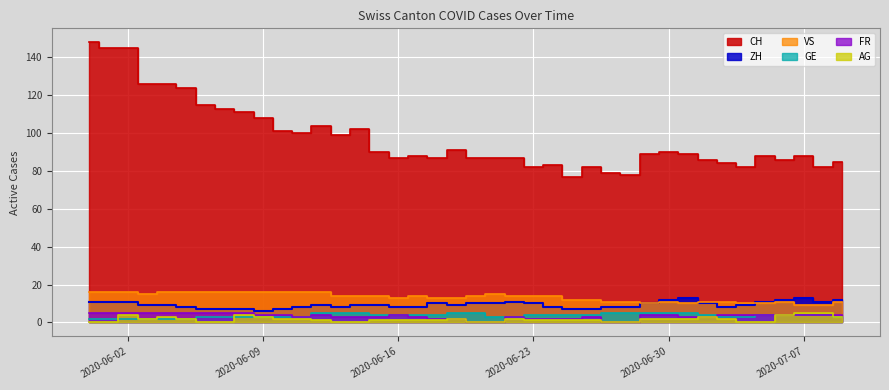

Which series has the largest total across all categories?

CH